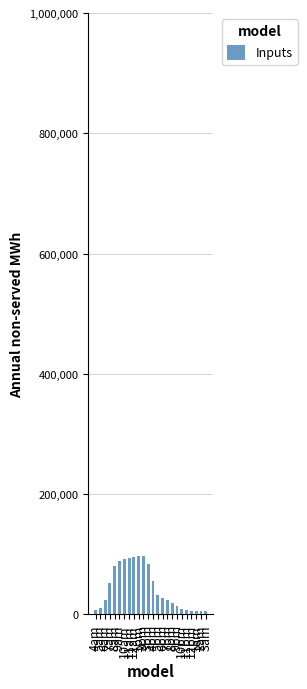

What is the difference between the maximum and minimum values?

91877.9